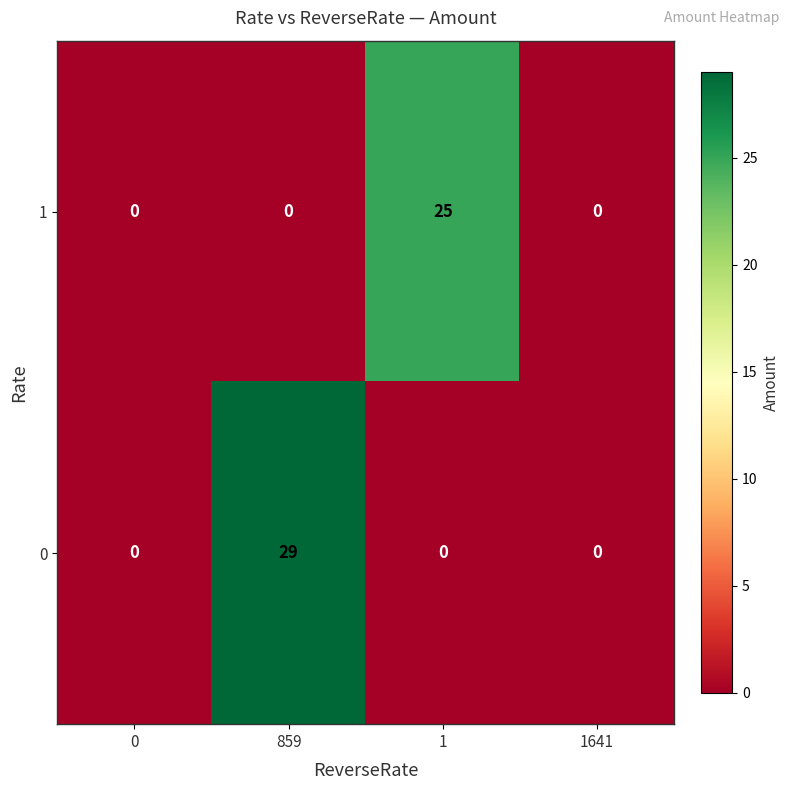

Is the value of 0 at 859 greater than the value of 1 at 0?

Yes